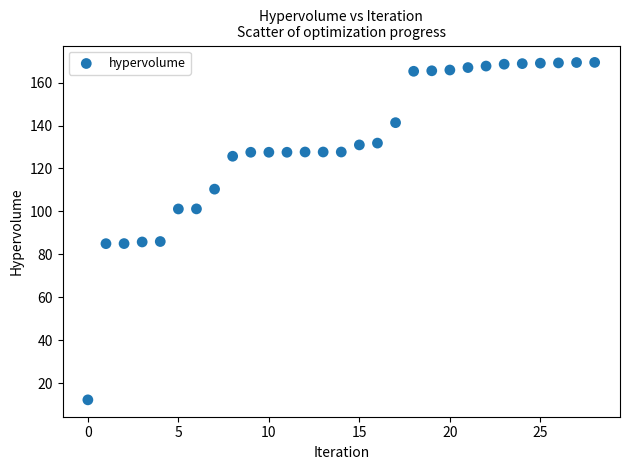

How many data points are displayed?

29